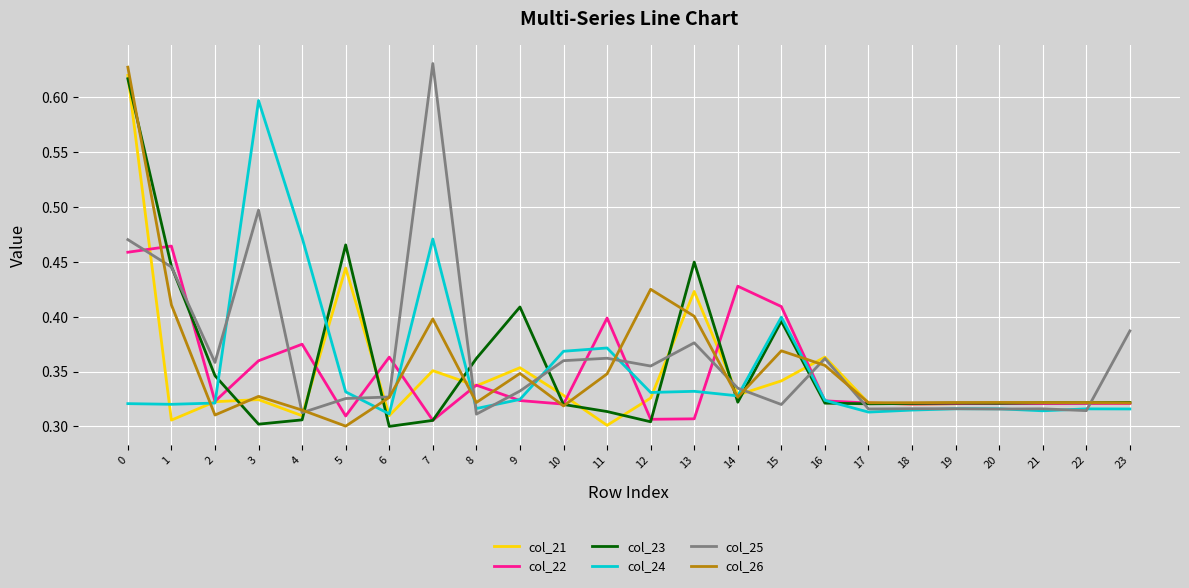

Where is col_26 nearest to the value 0?

5